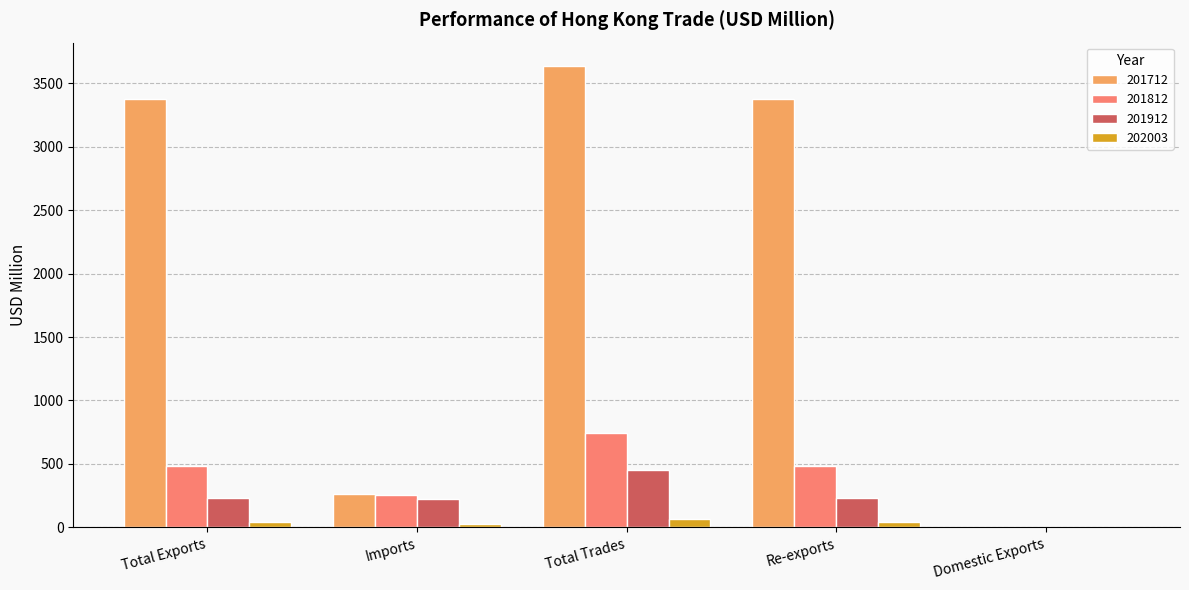

Which label corresponds to the largest value in the chart?

Total Trades